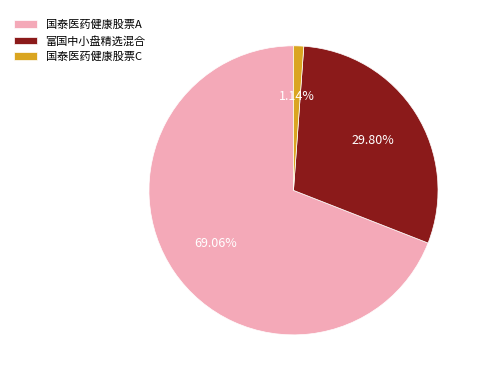

Combined, do 富国中小盘精选混合 and 国泰医药健康股票A account for over 50%?

Yes